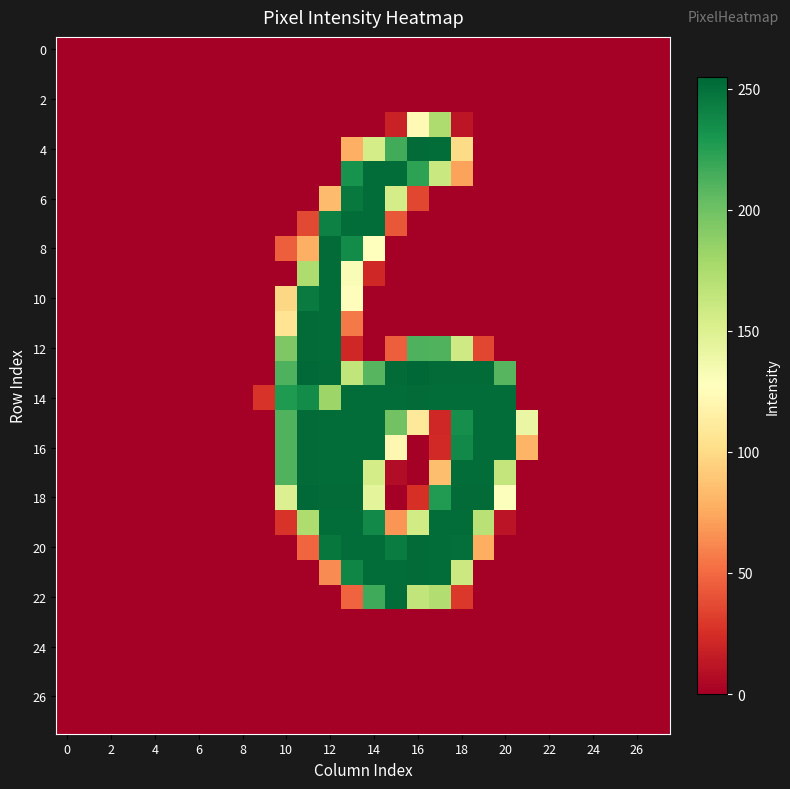

At how many categories does at least one series exceed 66?

12